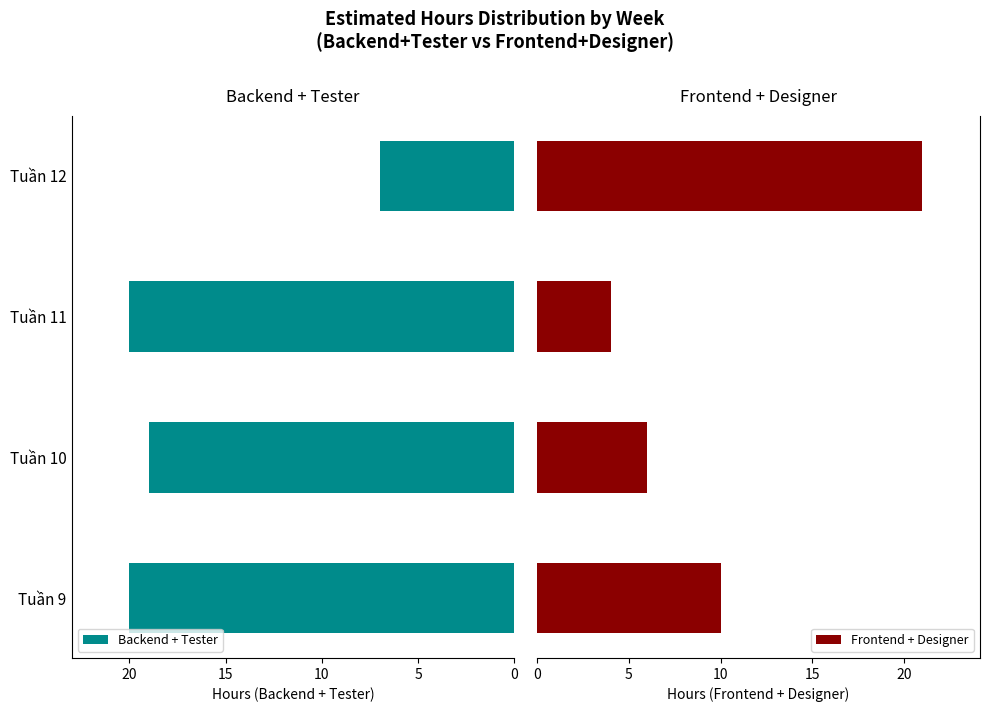

Rank the series by their average value, from highest to lowest.

Backend + Tester, Frontend + Designer